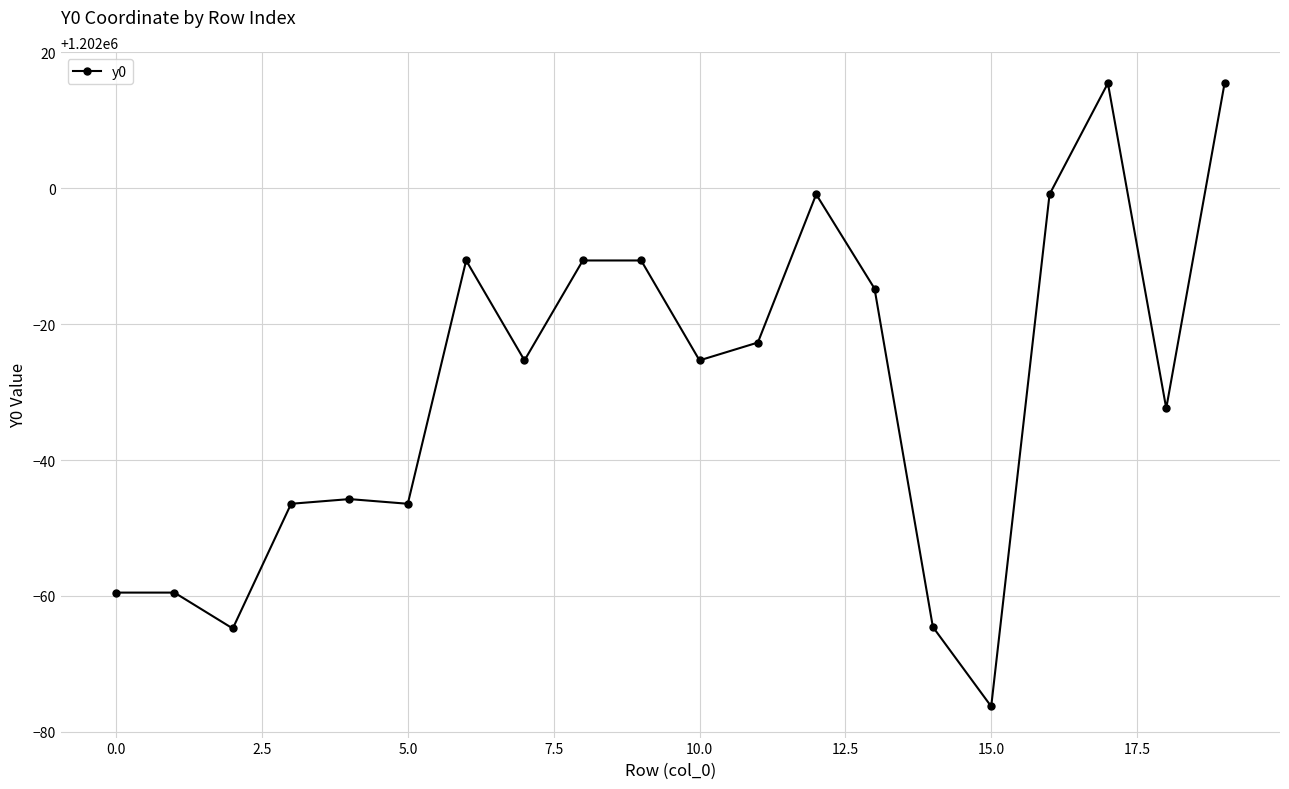

What is the value of the 12th point from the left?

1201977.3